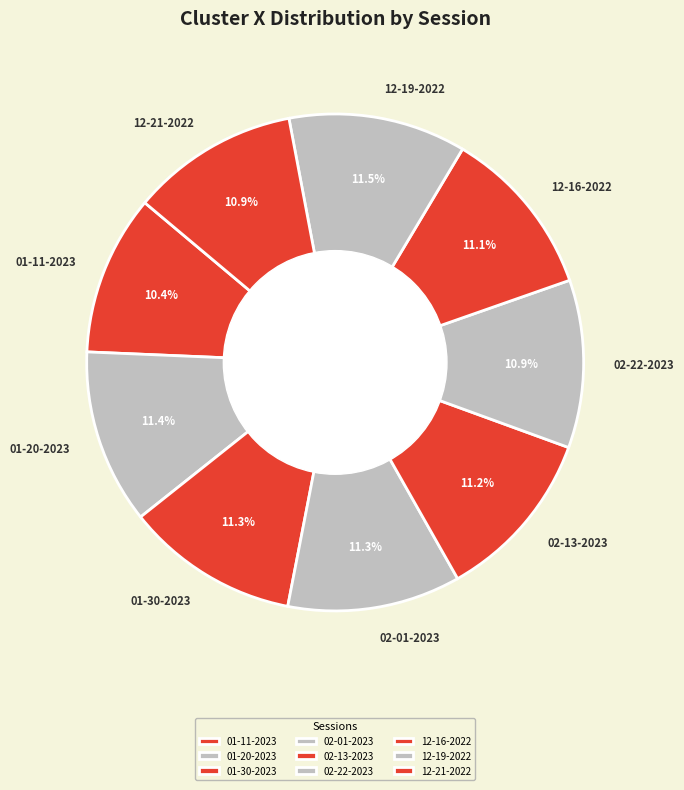

What percentage is NOT represented by 12-21-2022?

89.1%